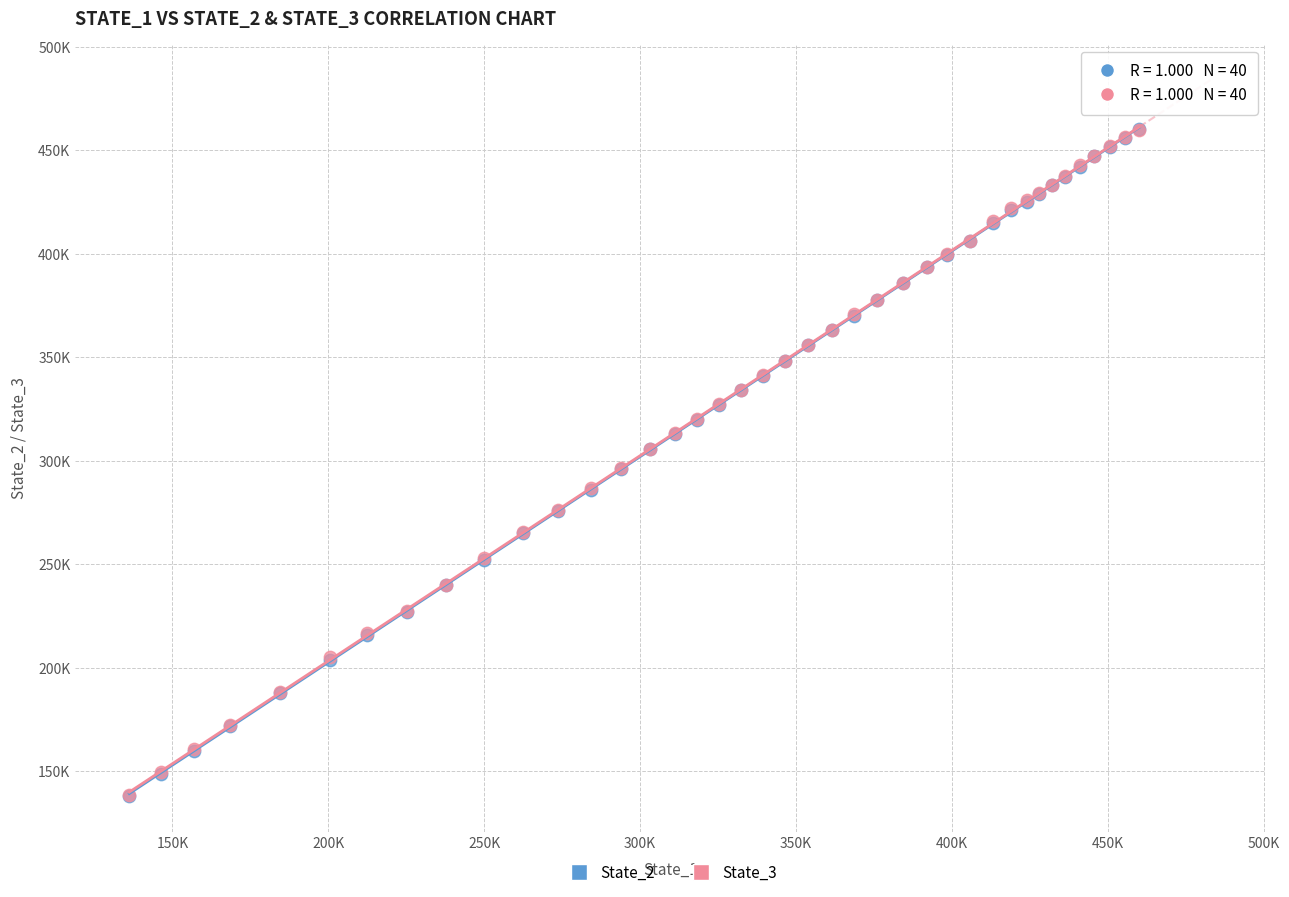

What are all the series names shown in the legend?

State_2, State_3